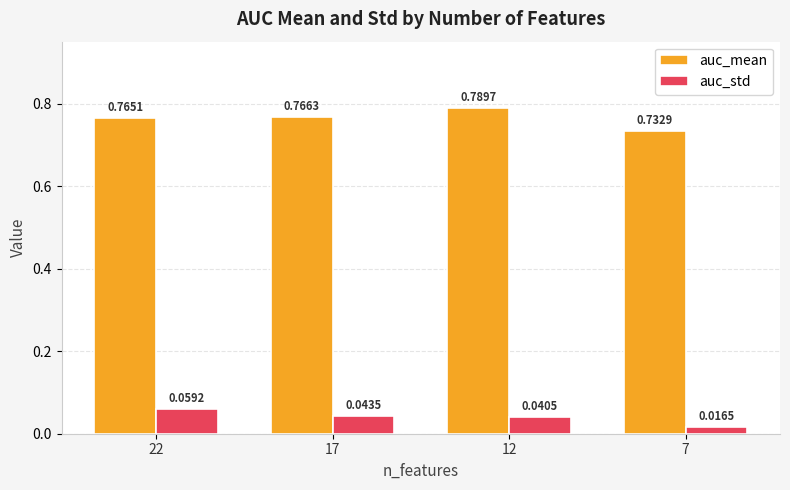

Count the number of data series in this chart.

2